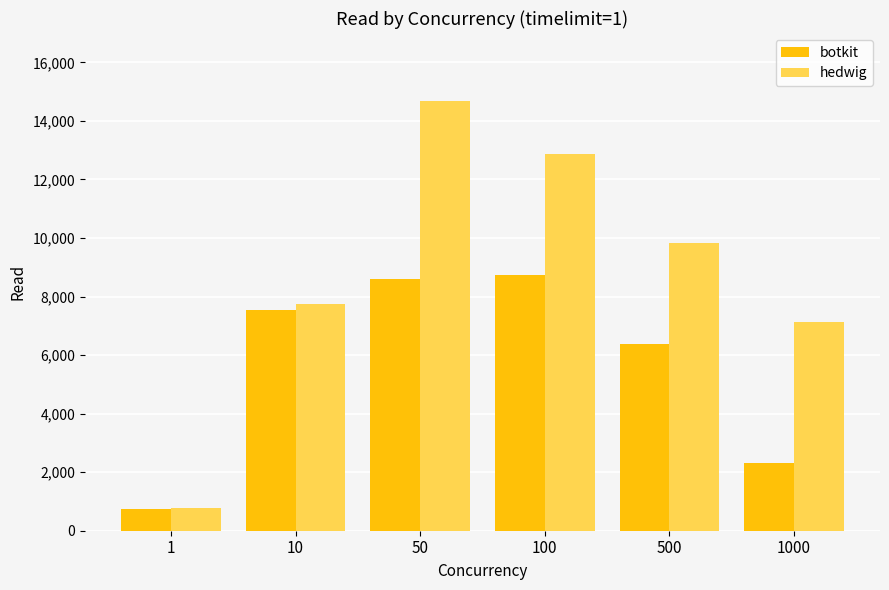

List the labels in order of hedwig value, smallest first.

1, 1000, 10, 500, 100, 50